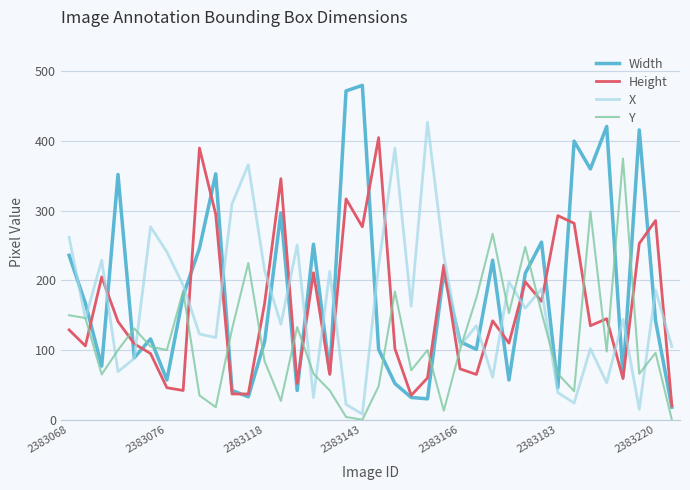

What is the highest value of the Width series?

480